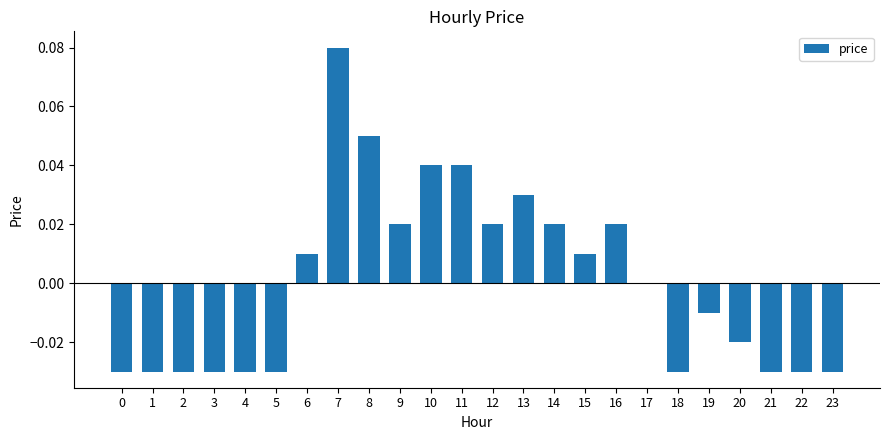

How many distinct data groups are displayed?

1